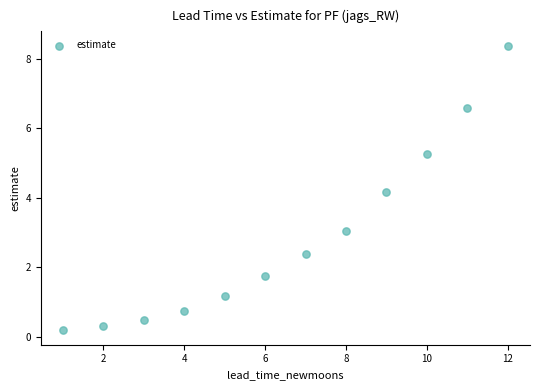

What is the average Y value?

2.9